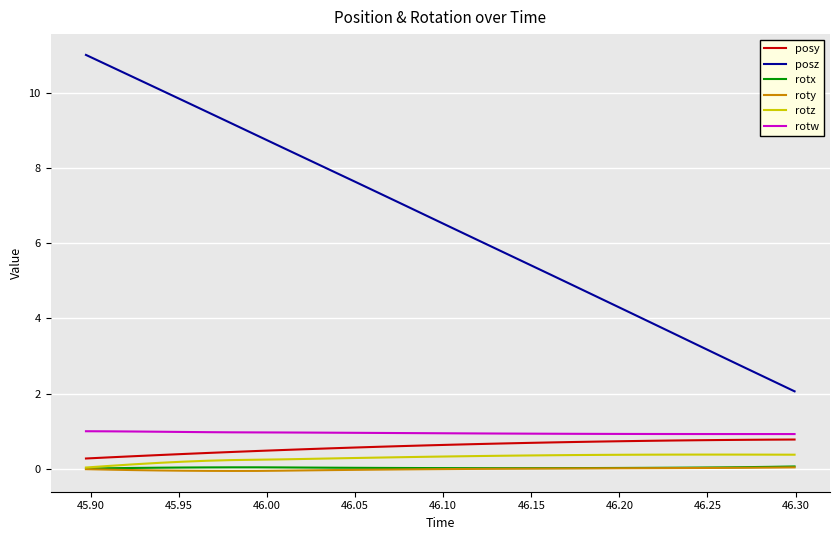

True or false: rotw and roty intersect in this chart.

False